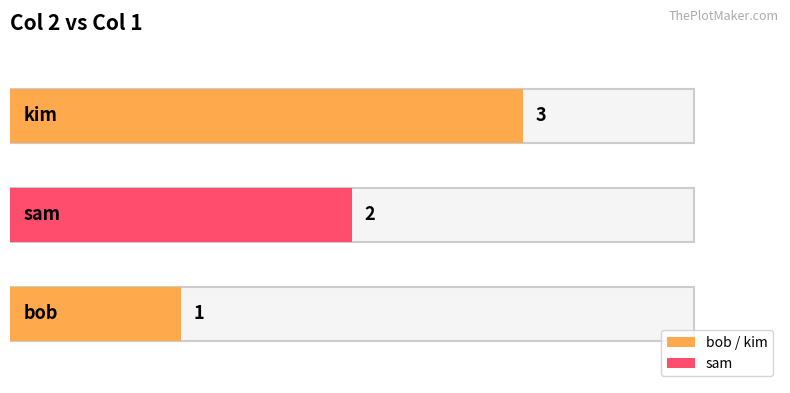

What is the value of the 1st bar from the left?

1